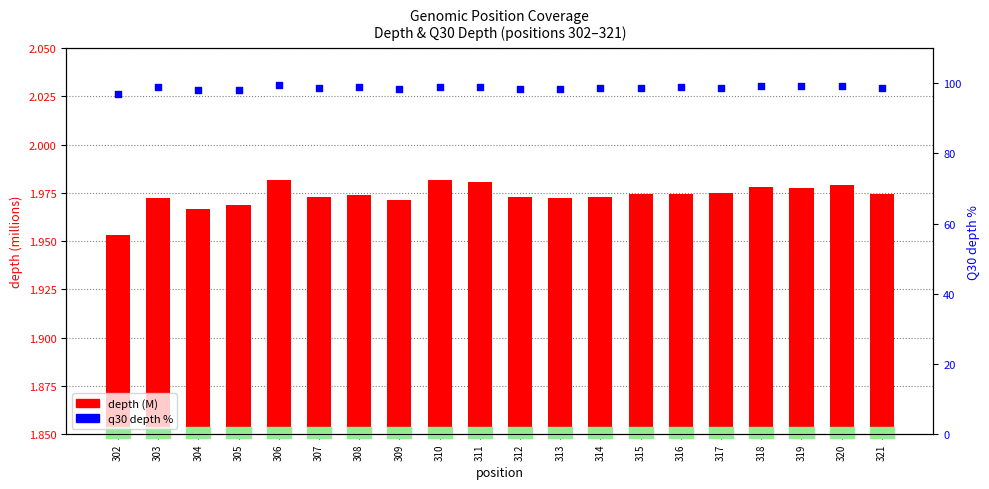

Is the value of depth (M) at 313 greater than the value of q30 % at 318?

No